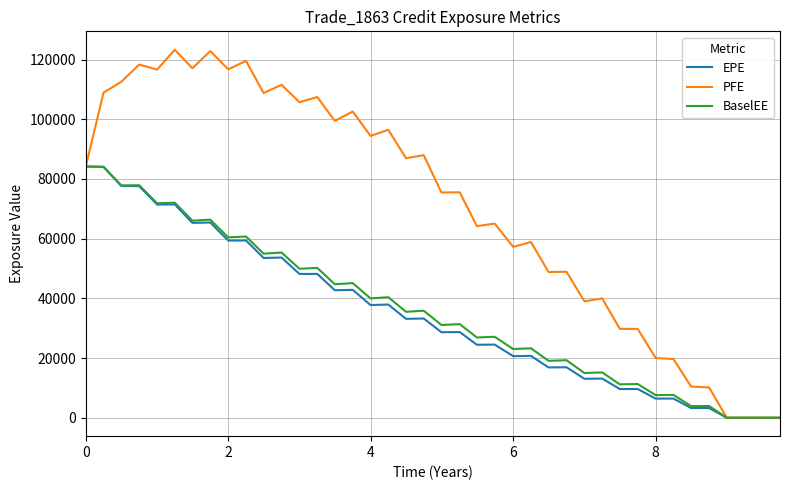

Which series has the widest spread of values?

PFE